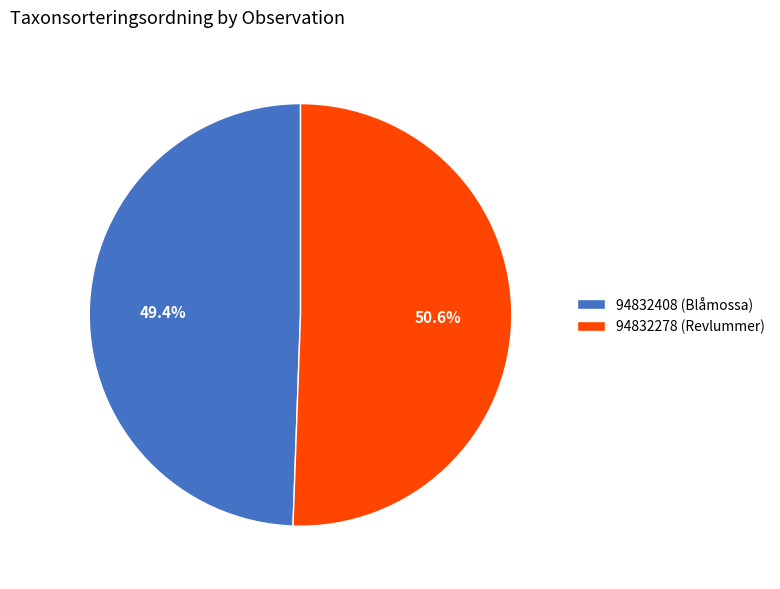

Combined, what portion of the pie is 94832278 (Revlummer) and 94832408 (Blåmossa)?

100.0%